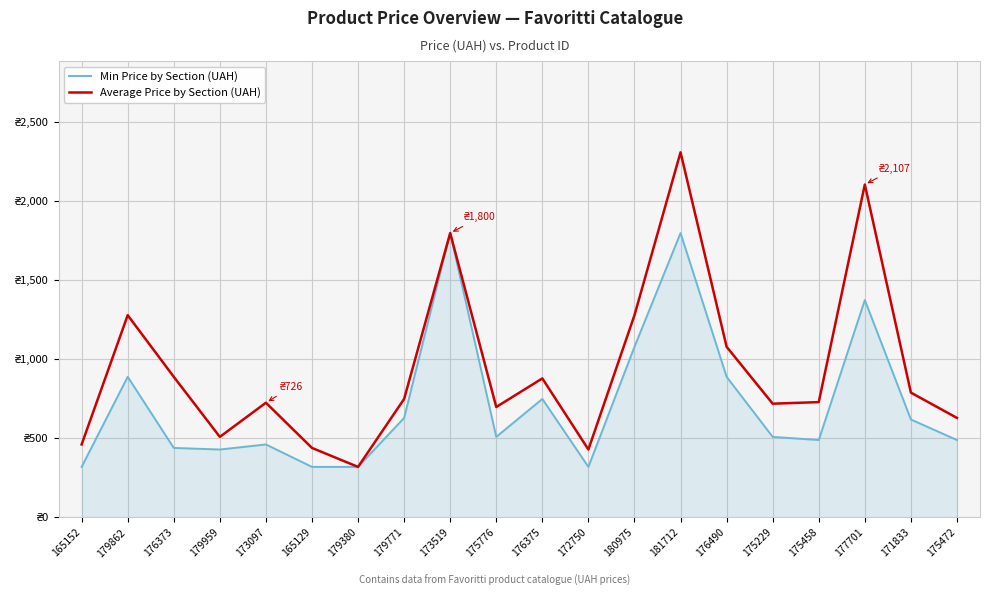

What is the average value of the Average Price by Section (UAH) series?

942